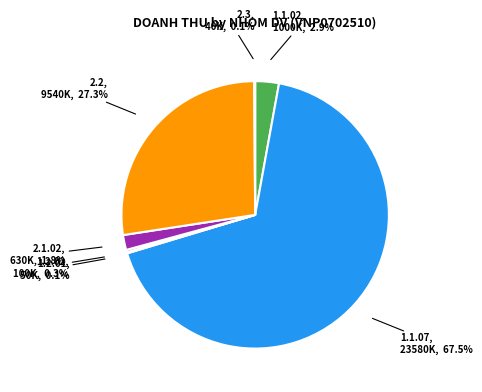

Is the sum of 2.2, 9540K, 27.3% and 1.2.02, 100K, 0.3% greater than half?

No